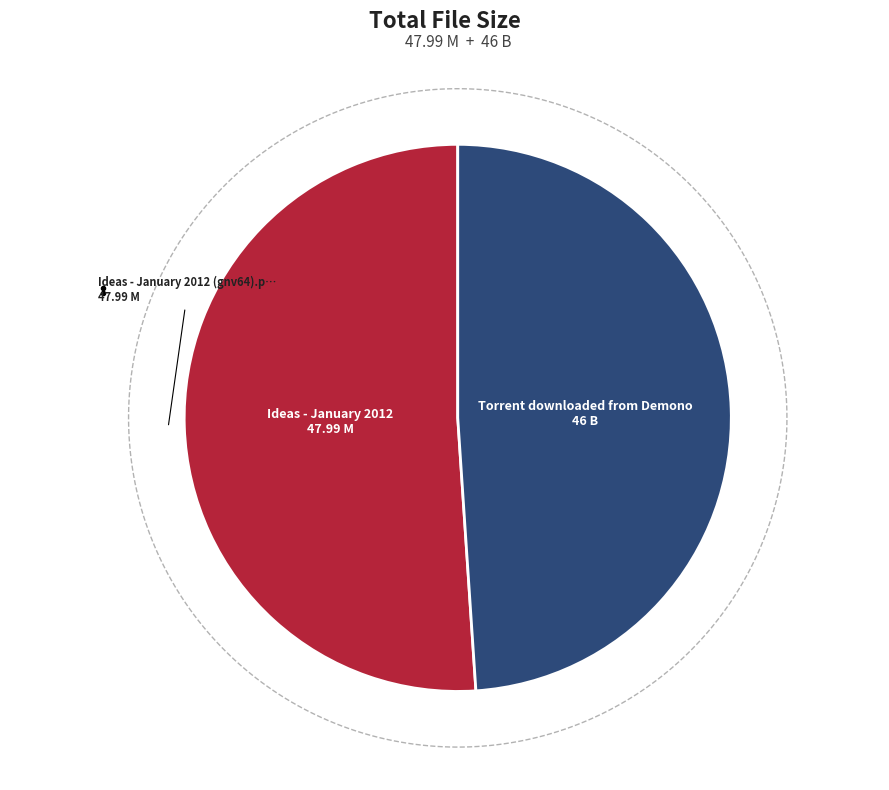

What is the change in value from Ideas - January 2012 (gnv64).pdf to Torrent downloaded from Demonoid.me.txt?

-2.0